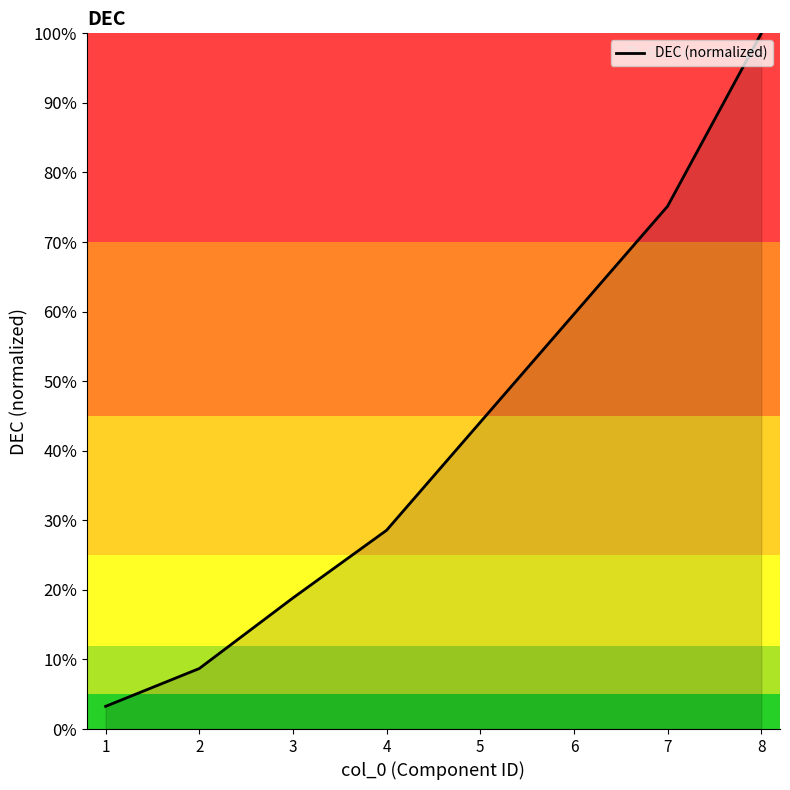

Rank the categories by value from lowest to highest.

1, 2, 3, 4, 5, 6, 7, 8